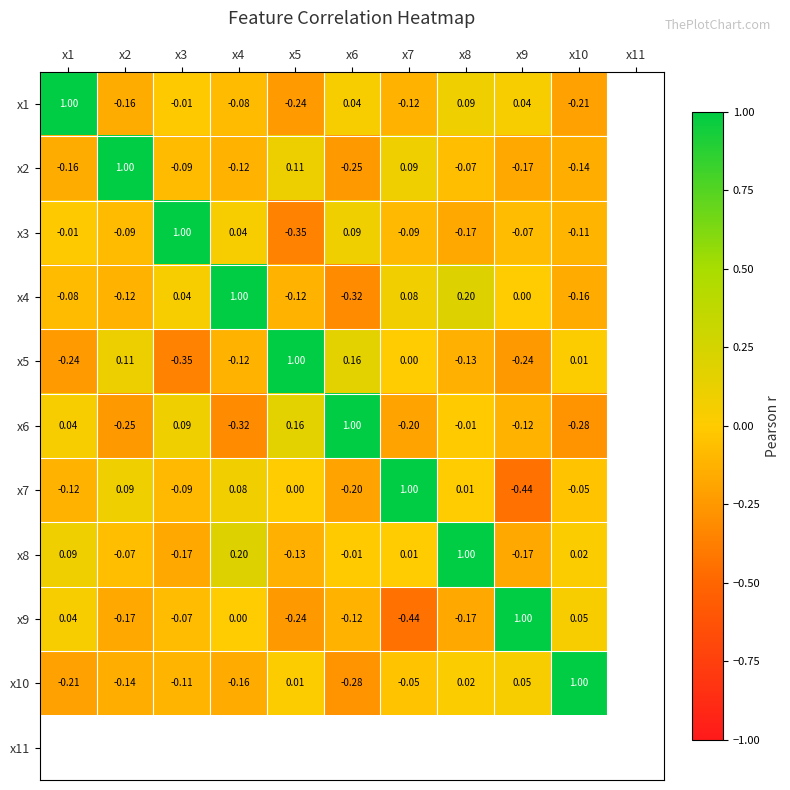

Which series has the widest spread of values?

x7